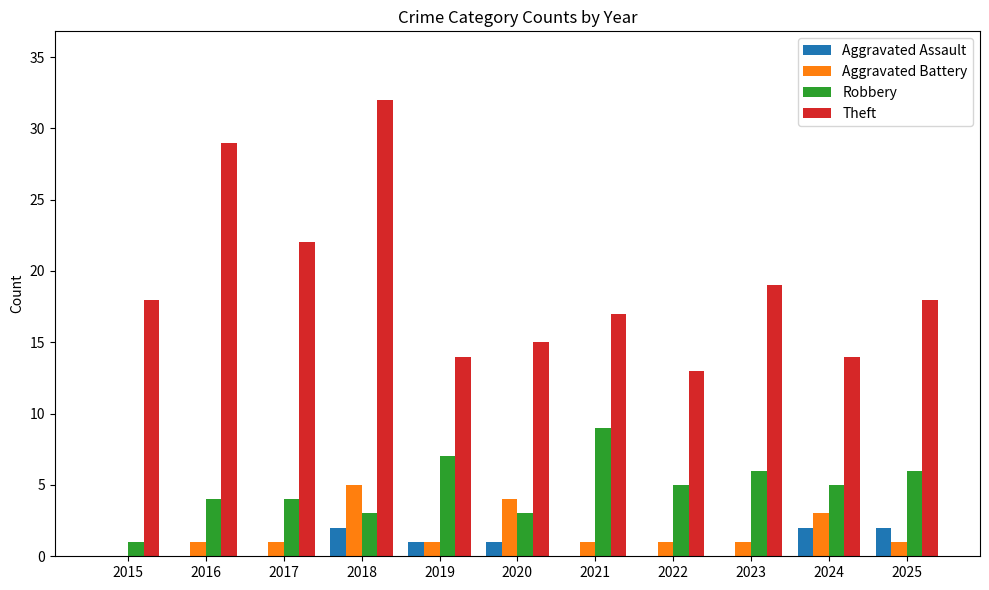

What is the sum of all Theft values?

211